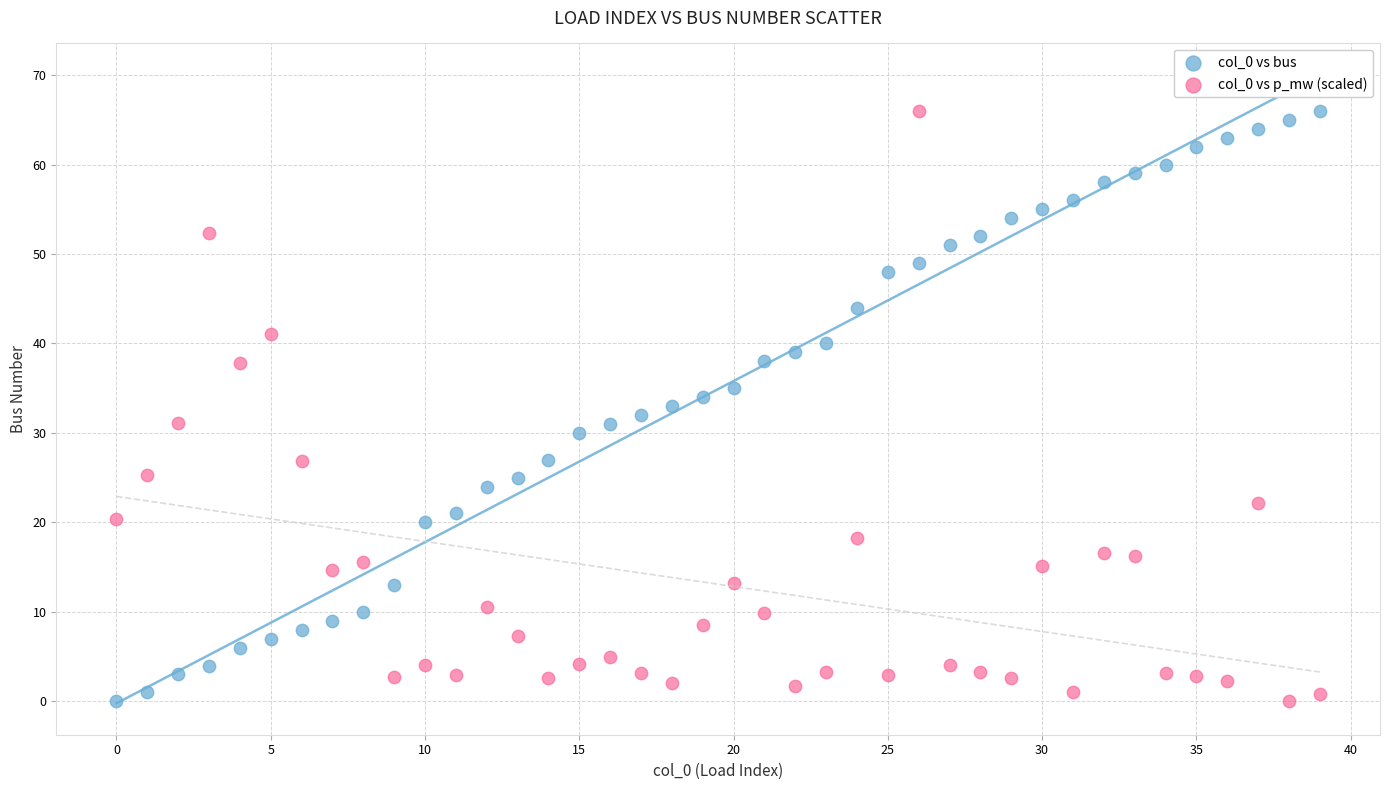

What are all the series names shown in the legend?

col_0 vs bus, col_0 vs p_mw (scaled)